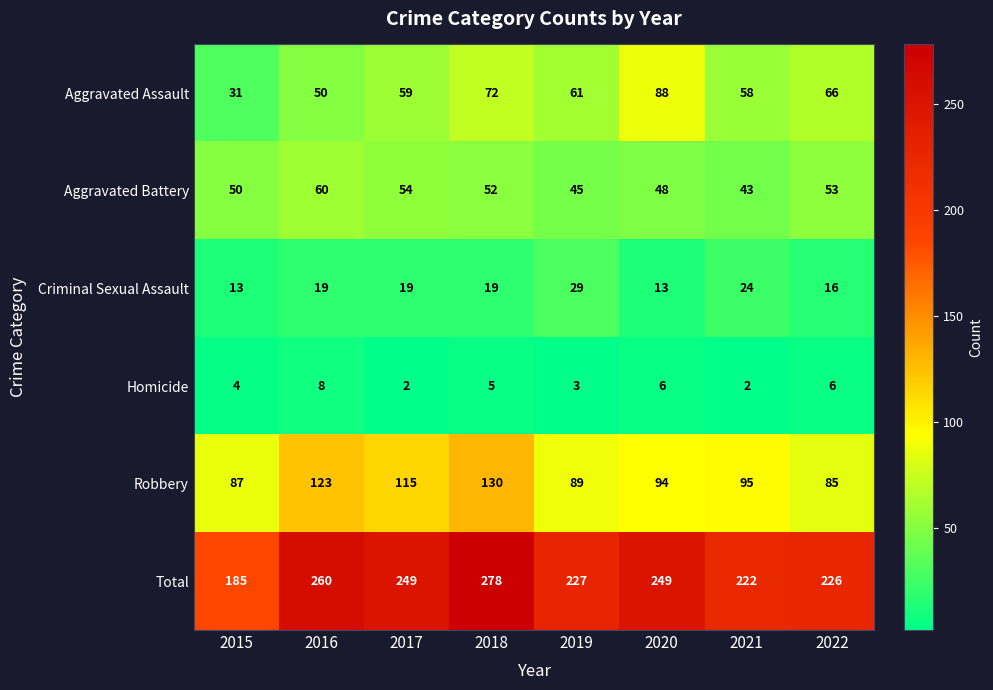

At which label is Homicide closest to 5?

2018